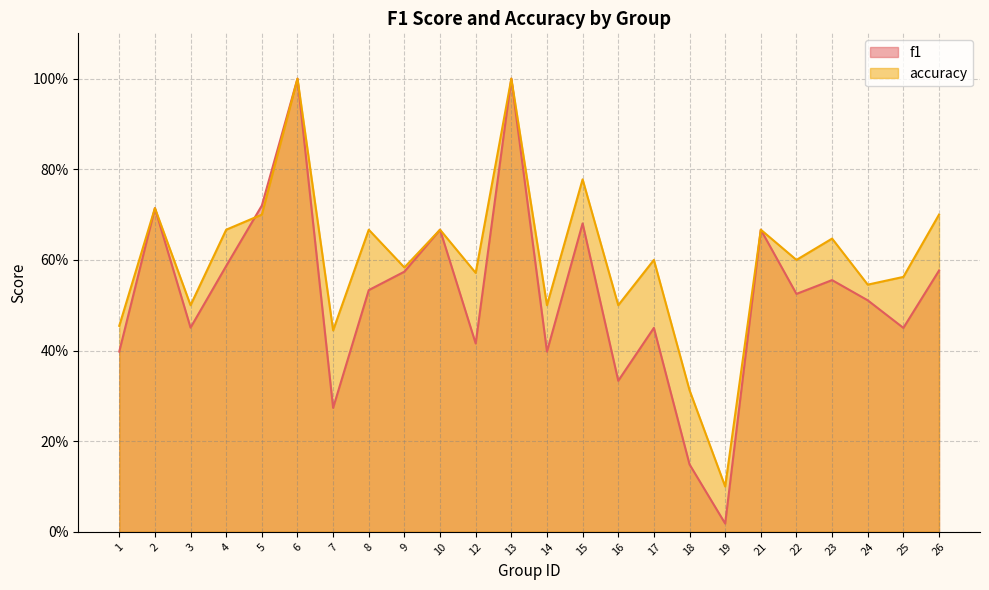

What is the sum of the f1 values at 8 and 10?

1.2